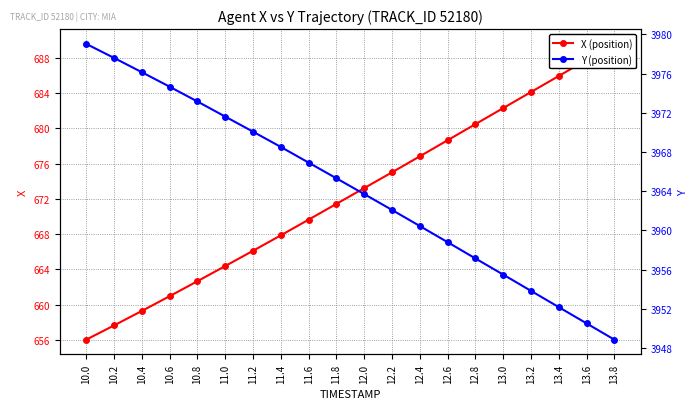

Between 13.8 and 11.0, which is larger?

13.8